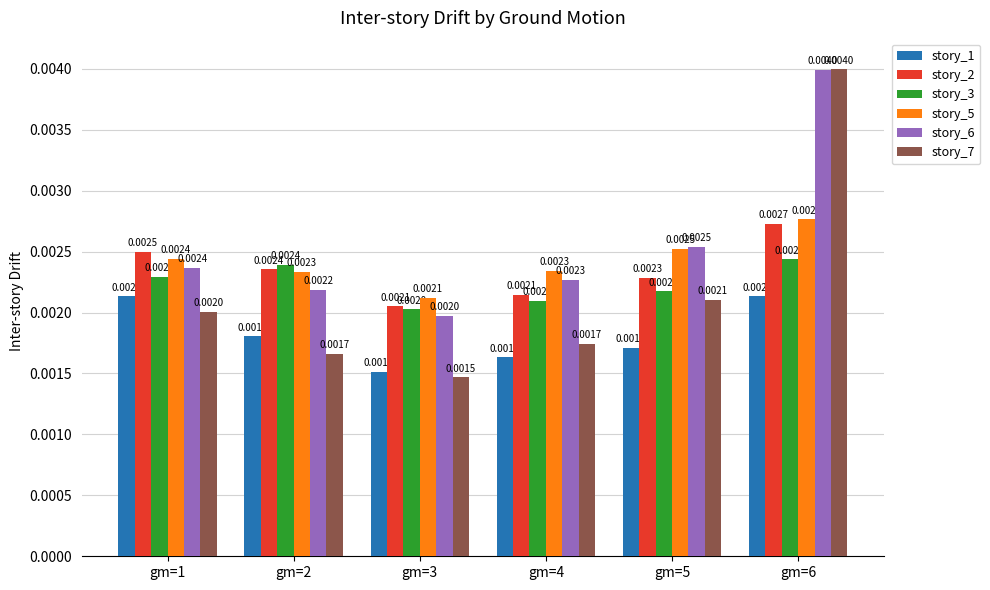

Which series changed the most between gm=2 and gm=3?

story_3